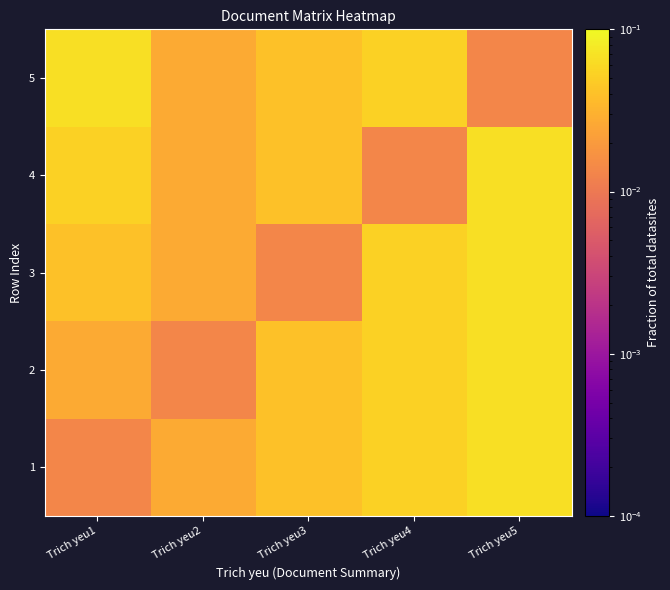

Reading right to left, extract all data points from this chart.

1: Trich yeu5=0.1	Trich yeu4=0.1	Trich yeu3=0.0	Trich yeu2=0.0	Trich yeu1=0.0
2: Trich yeu5=0.1	Trich yeu4=0.1	Trich yeu3=0.0	Trich yeu2=0.0	Trich yeu1=0.0
3: Trich yeu5=0.1	Trich yeu4=0.1	Trich yeu3=0.0	Trich yeu2=0.0	Trich yeu1=0.0
4: Trich yeu5=0.1	Trich yeu4=0.0	Trich yeu3=0.0	Trich yeu2=0.0	Trich yeu1=0.1
5: Trich yeu5=0.0	Trich yeu4=0.1	Trich yeu3=0.0	Trich yeu2=0.0	Trich yeu1=0.1